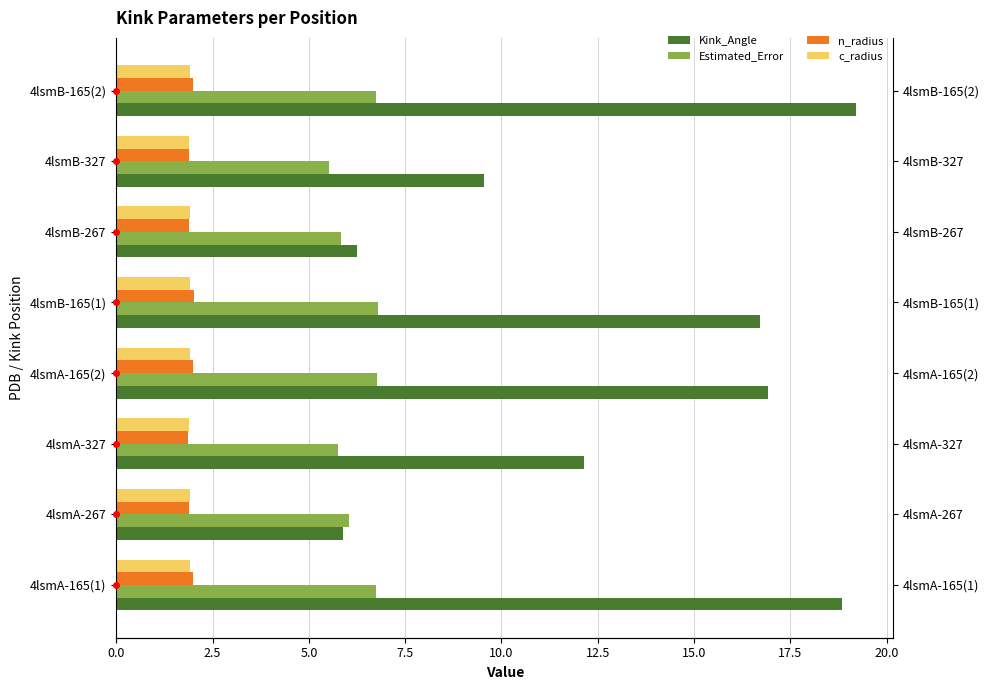

Rank the series by their maximum value, from highest to lowest.

Kink_Angle, Estimated_Error, n_radius, c_radius